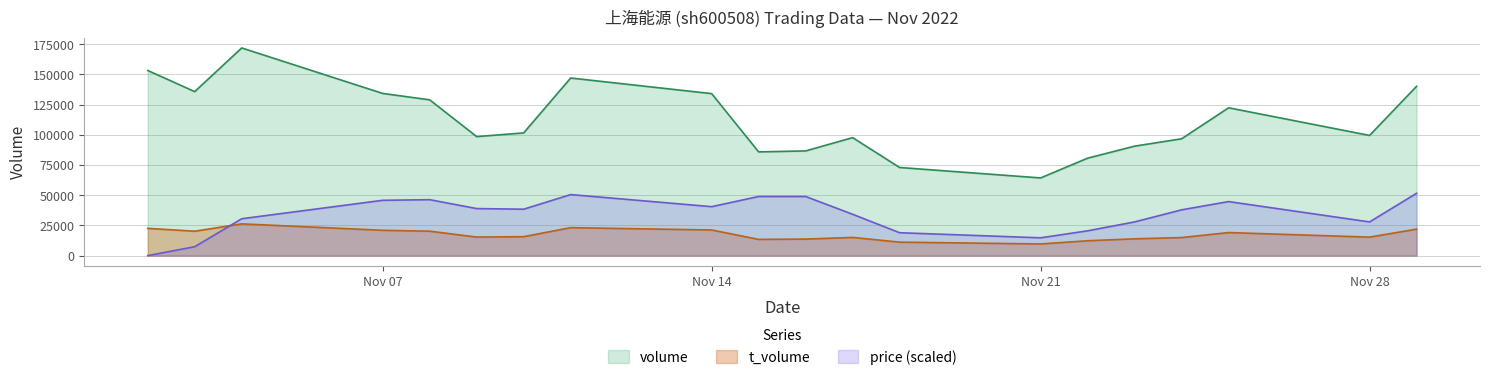

What value does the t_volume series have at 2022-11-29?

21902.0